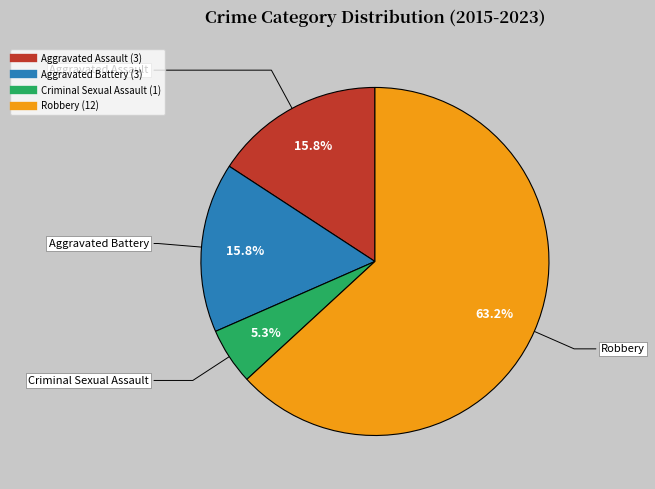

Which slice represents more than half of the pie?

Robbery